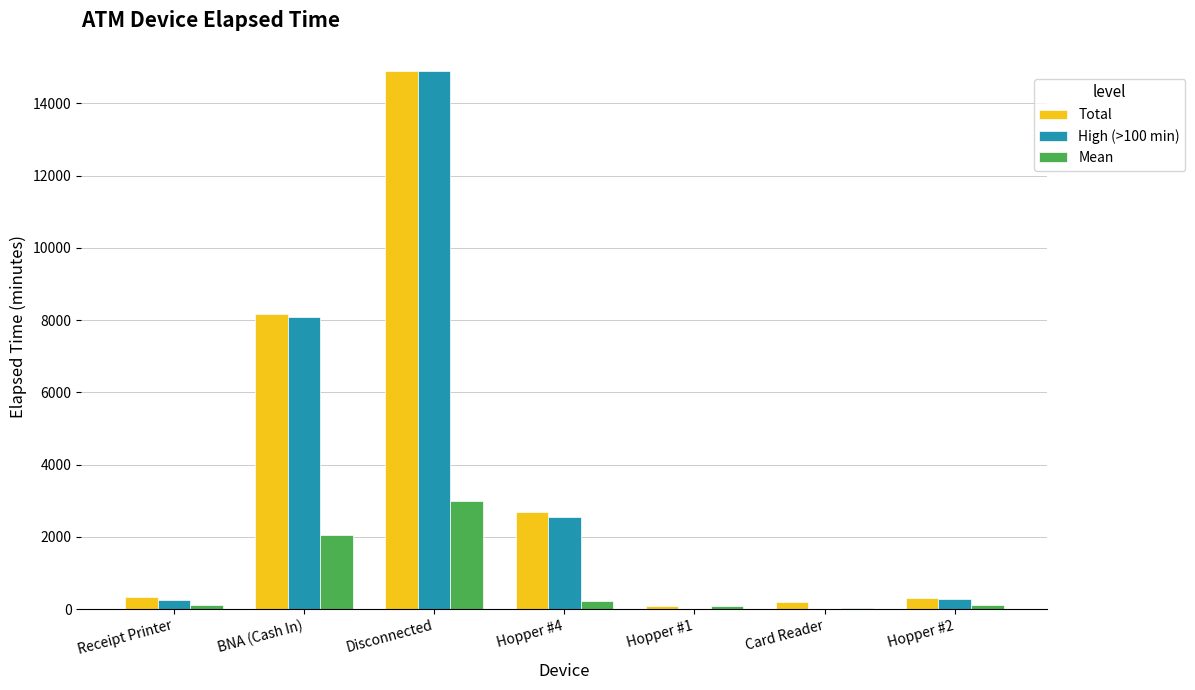

Which series changed the most between Hopper #4 and Hopper #1?

Total